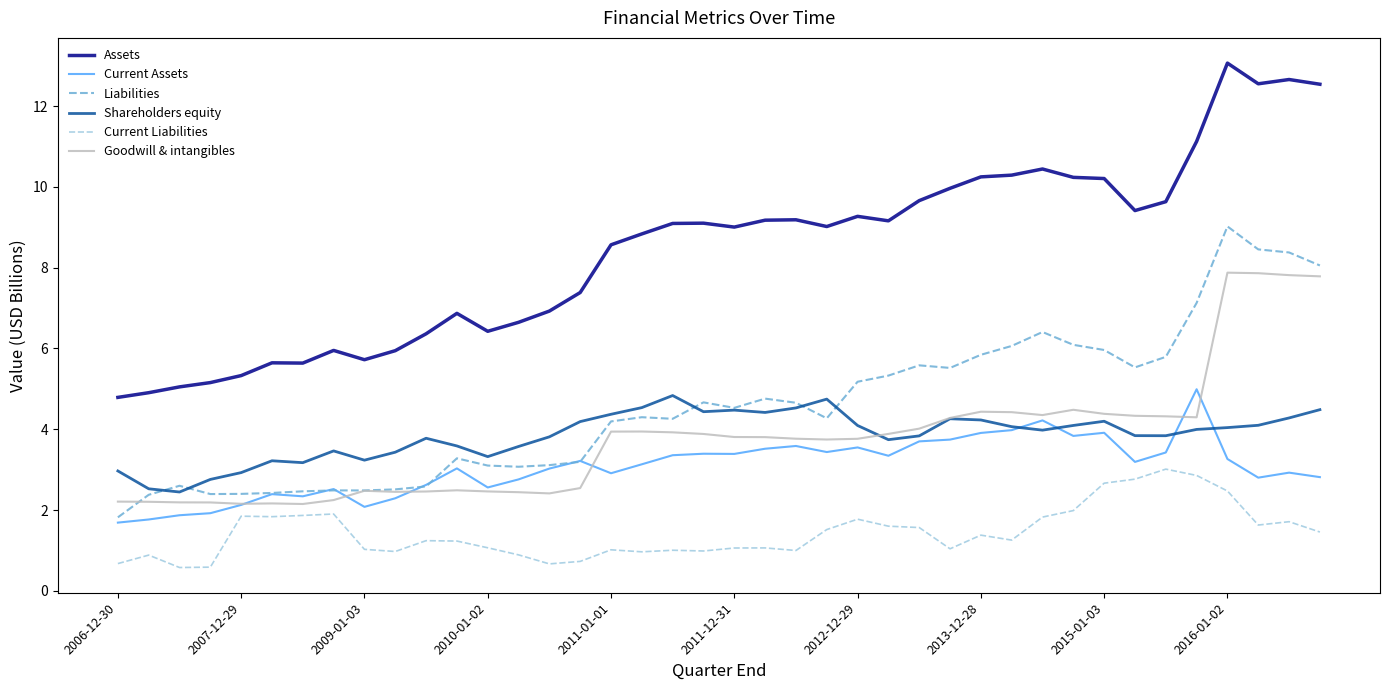

True or false: Current Assets and Current Liabilities cross at least once.

False